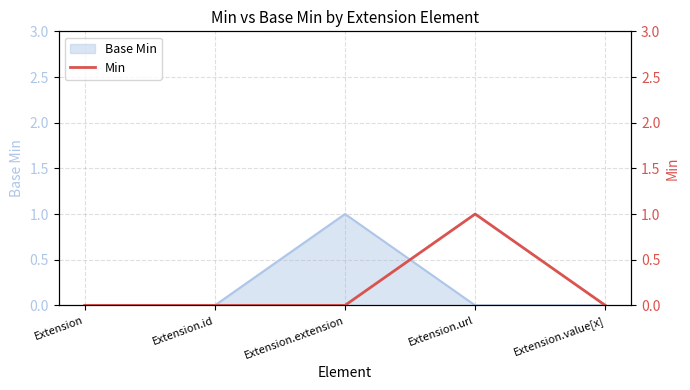

Rank the categories by value from lowest to highest.

Extension, Extension.id, Extension.extension, Extension.value[x], Extension.url